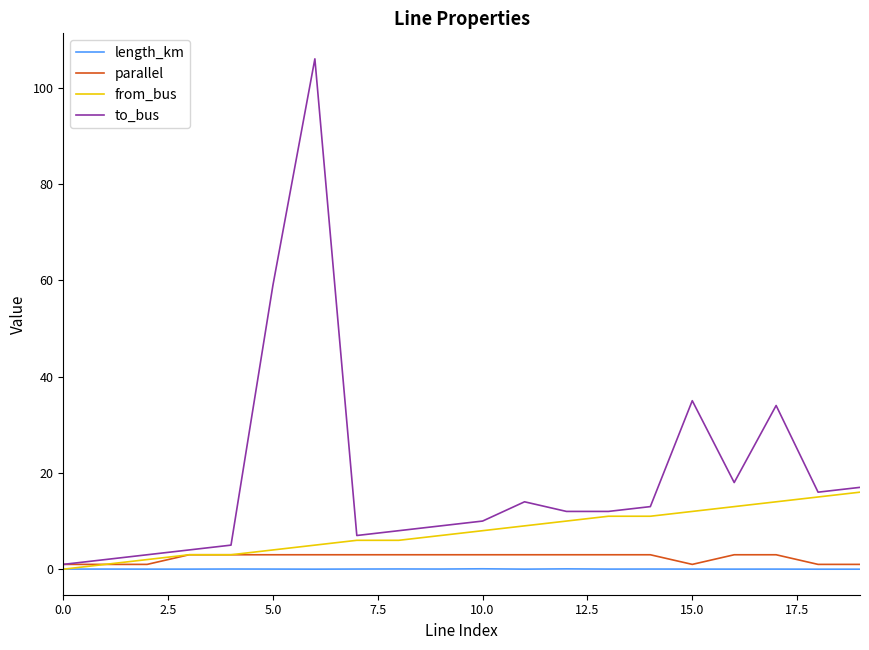

True or false: to_bus and from_bus cross at least once.

False